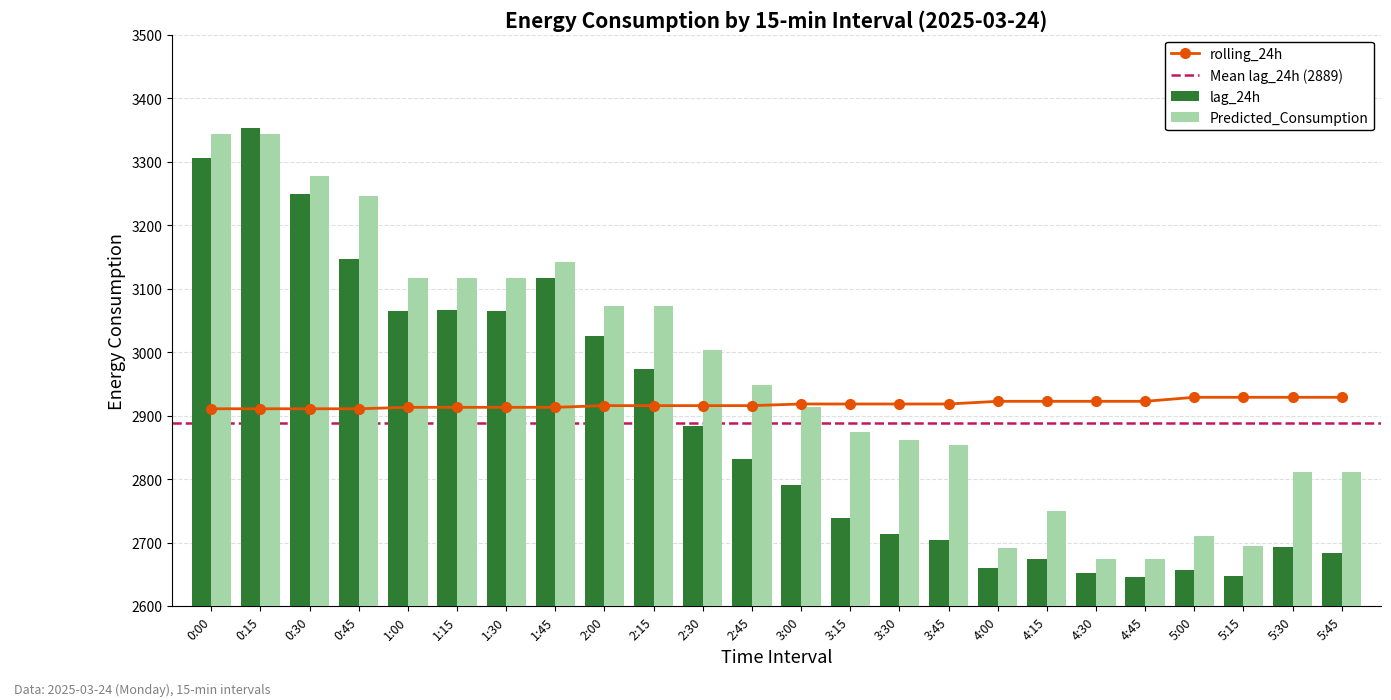

Which label corresponds to the largest value in the chart?

0:15